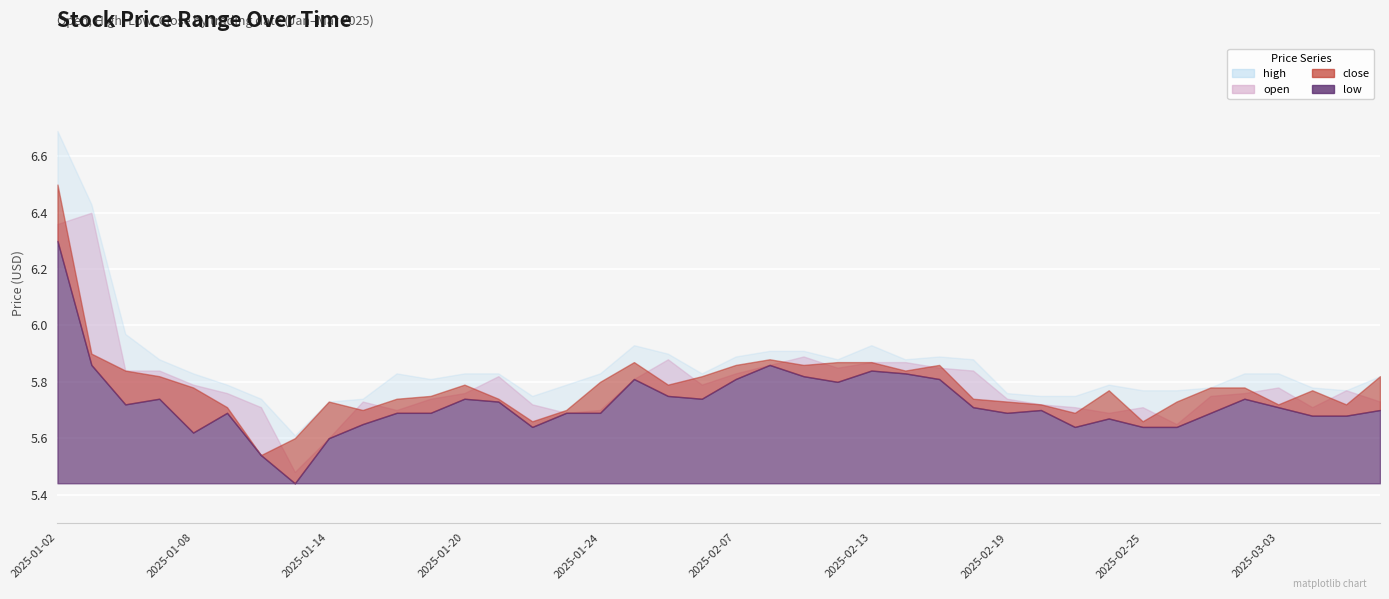

What value does the close series have at 2025-02-06?

5.8